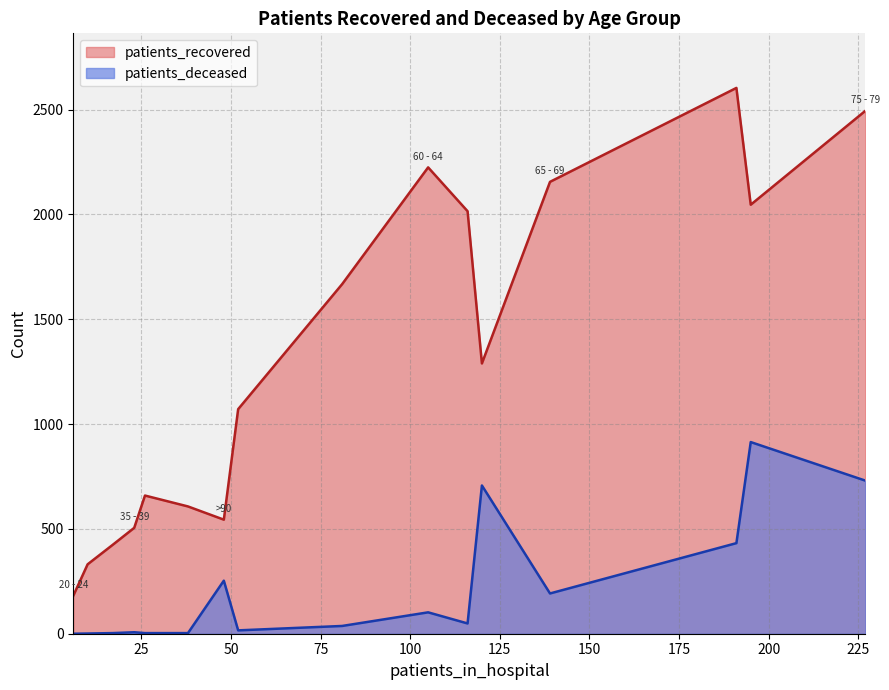

Which series has the largest range (max minus min)?

patients_recovered